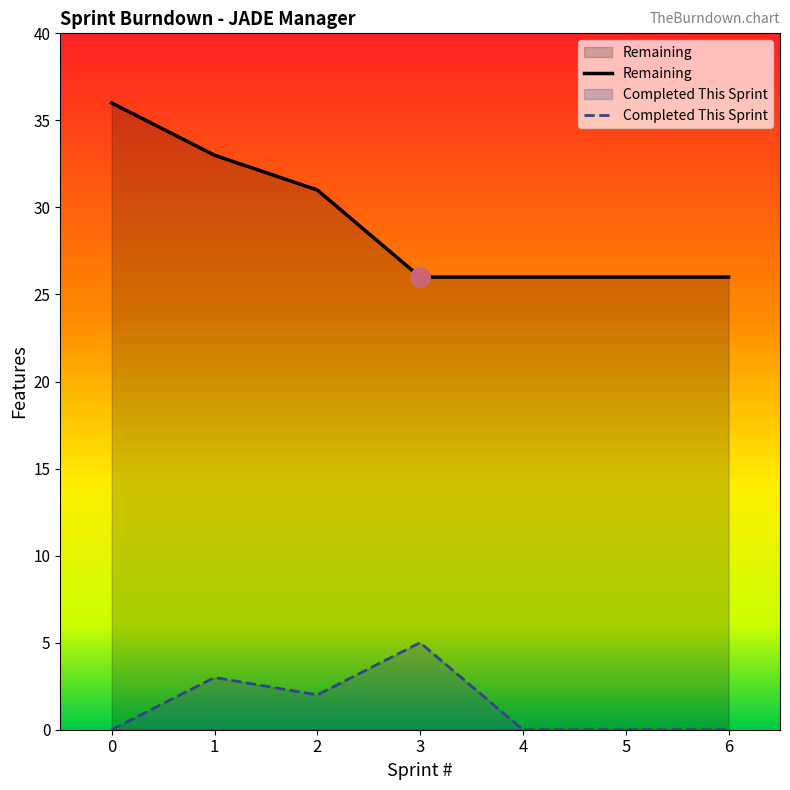

What is the maximum value shown in the chart?

36